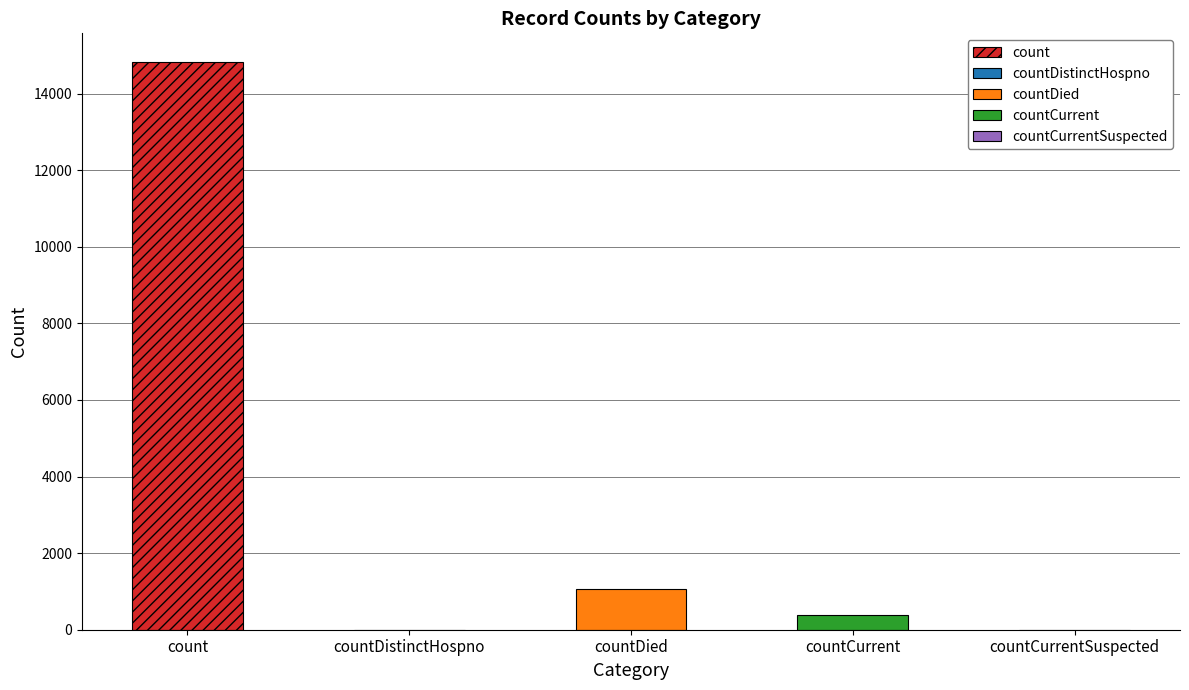

How many bars are there in total?

5